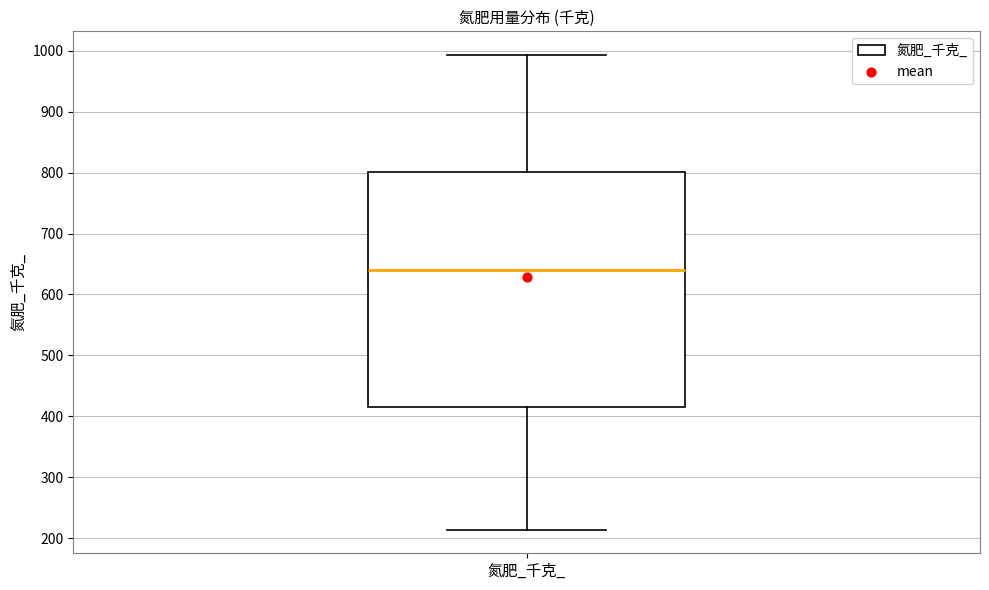

Read this box plot against the y-axis: the position of the median line, the range covered by the box, and the ends of both whiskers. The values are not printed on the chart, so give them approximately, as read against the axis.

median 640, box 420 to 800, whiskers 210 to 990